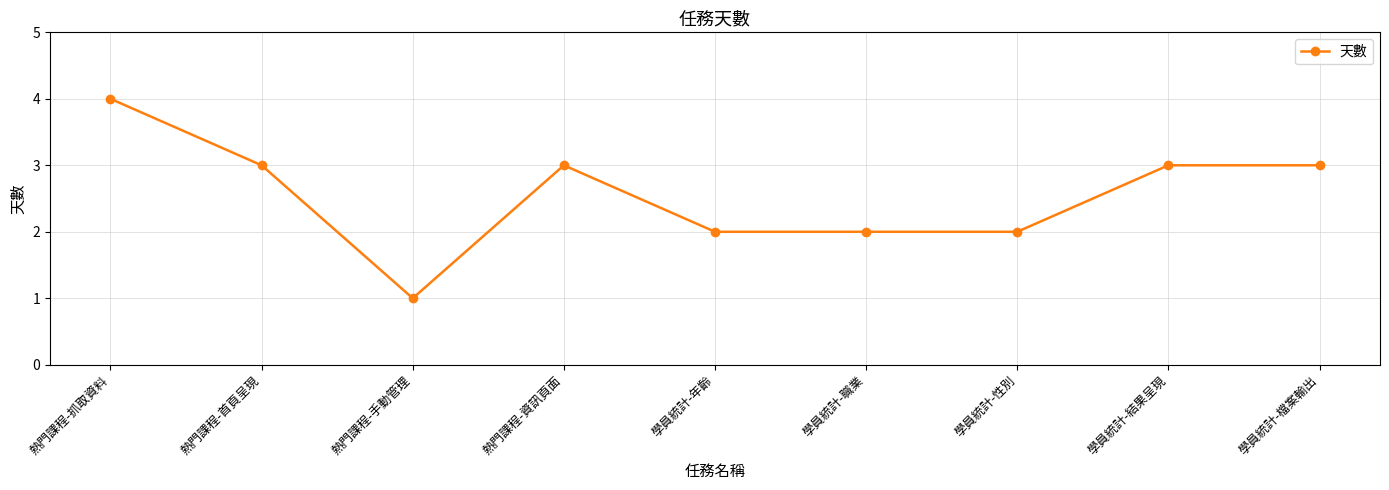

Does the chart have visible grid lines?

Yes